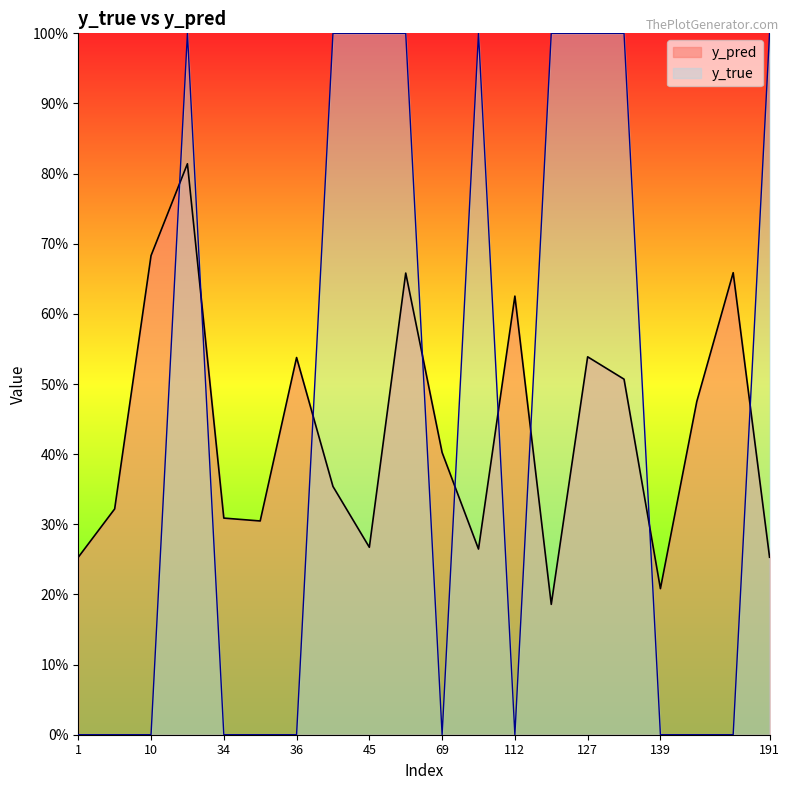

At 139, list the series in order from largest to smallest.

y_pred, y_true